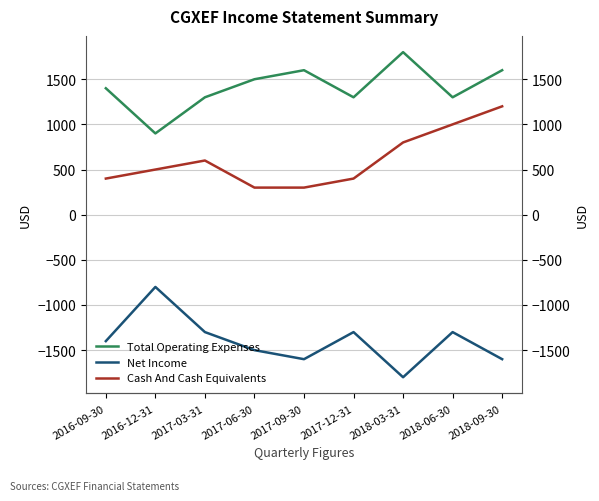

True or false: Net Income and Total Operating Expenses cross at least once.

False